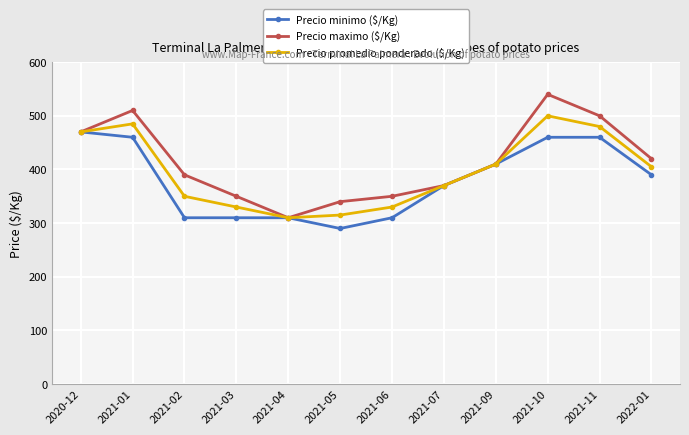

Is it true that Precio promedio ponderado ($/Kg) equals 310 at 2021-04?

True